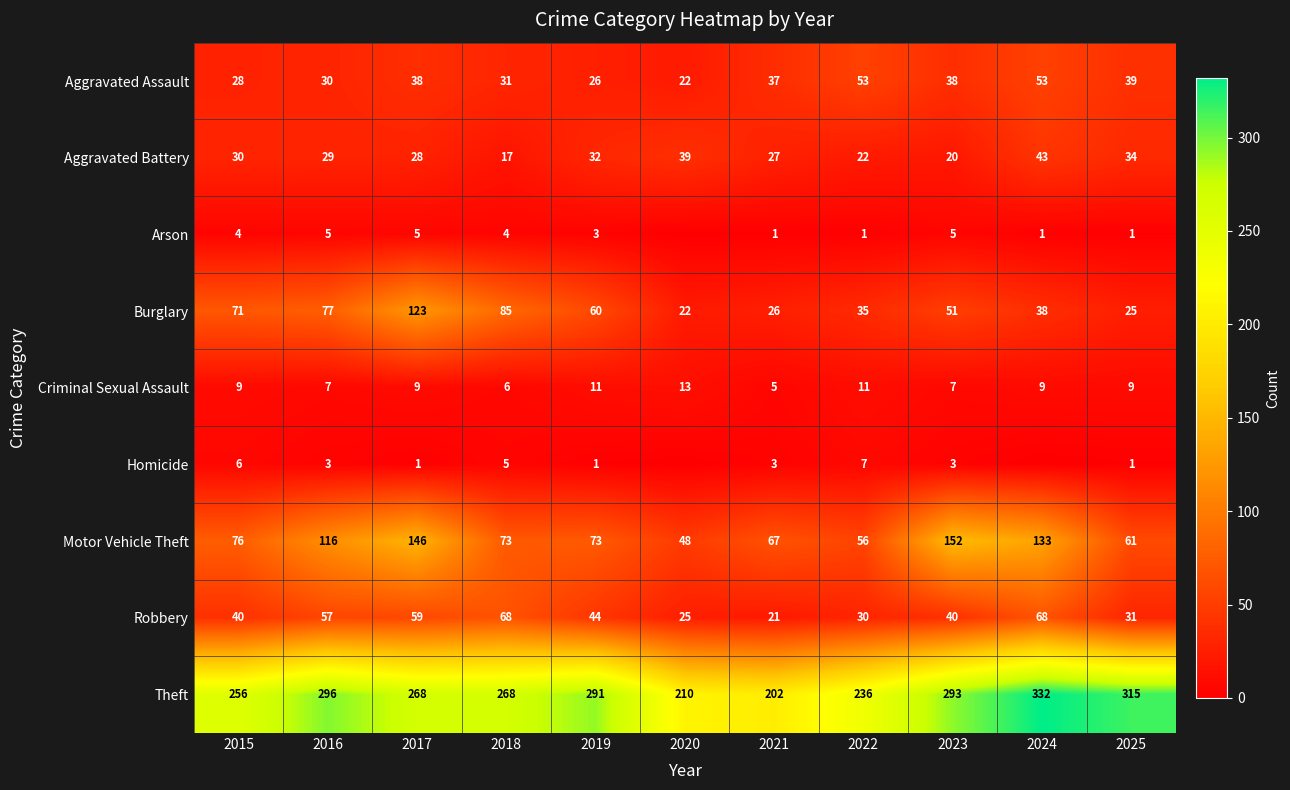

How many categories are shown in the chart?

11